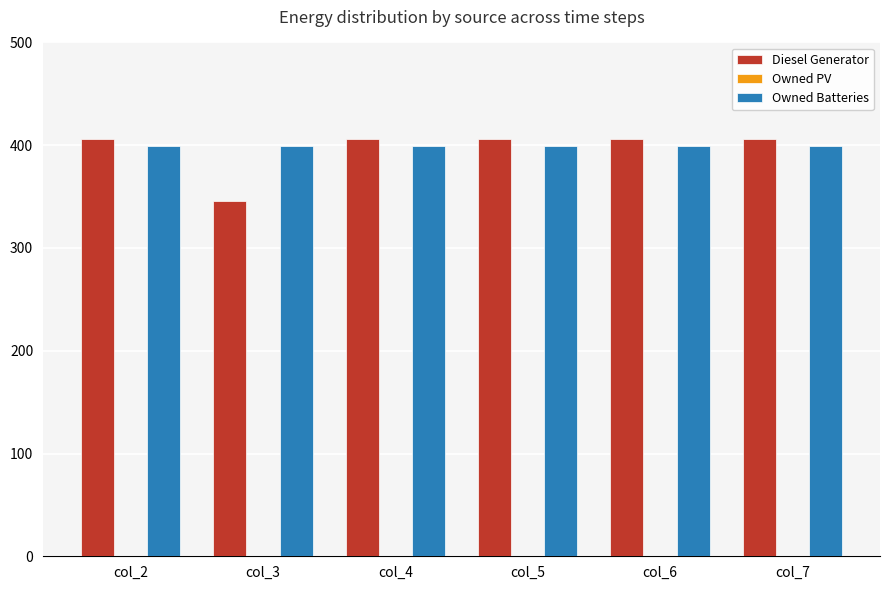

Reading right to left, what are all the values shown in this chart?

Diesel Generator: col_7=406	col_6=406	col_5=406	col_4=406	col_3=346	col_2=406
Owned Batteries: col_7=399	col_6=399	col_5=399	col_4=399	col_3=399	col_2=399